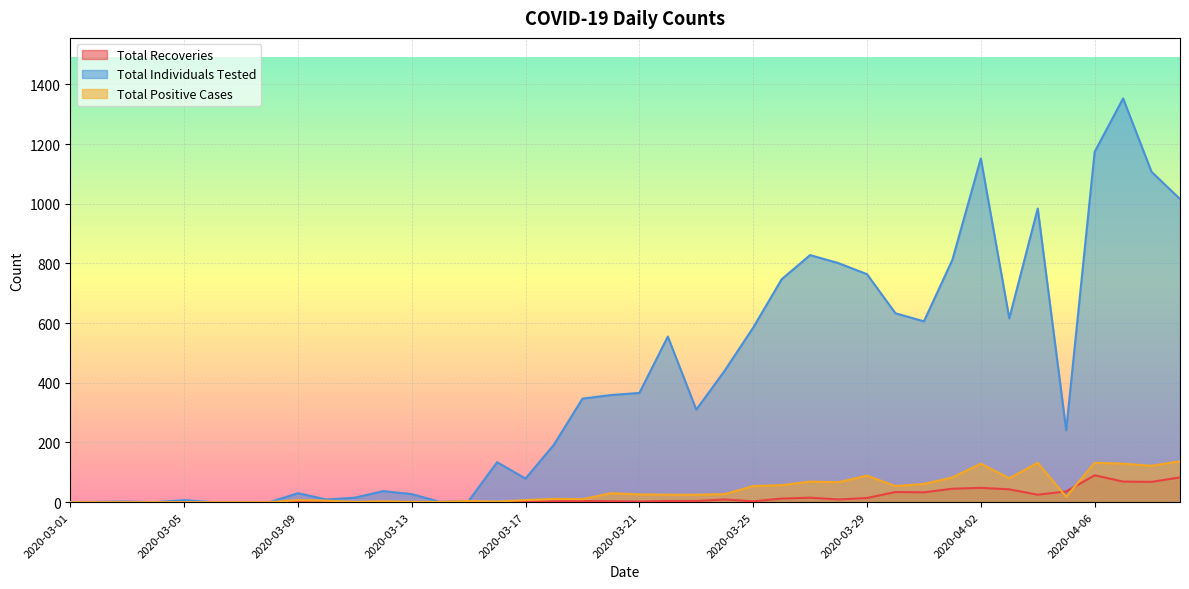

Which series has the largest range (max minus min)?

Total Individuals Tested